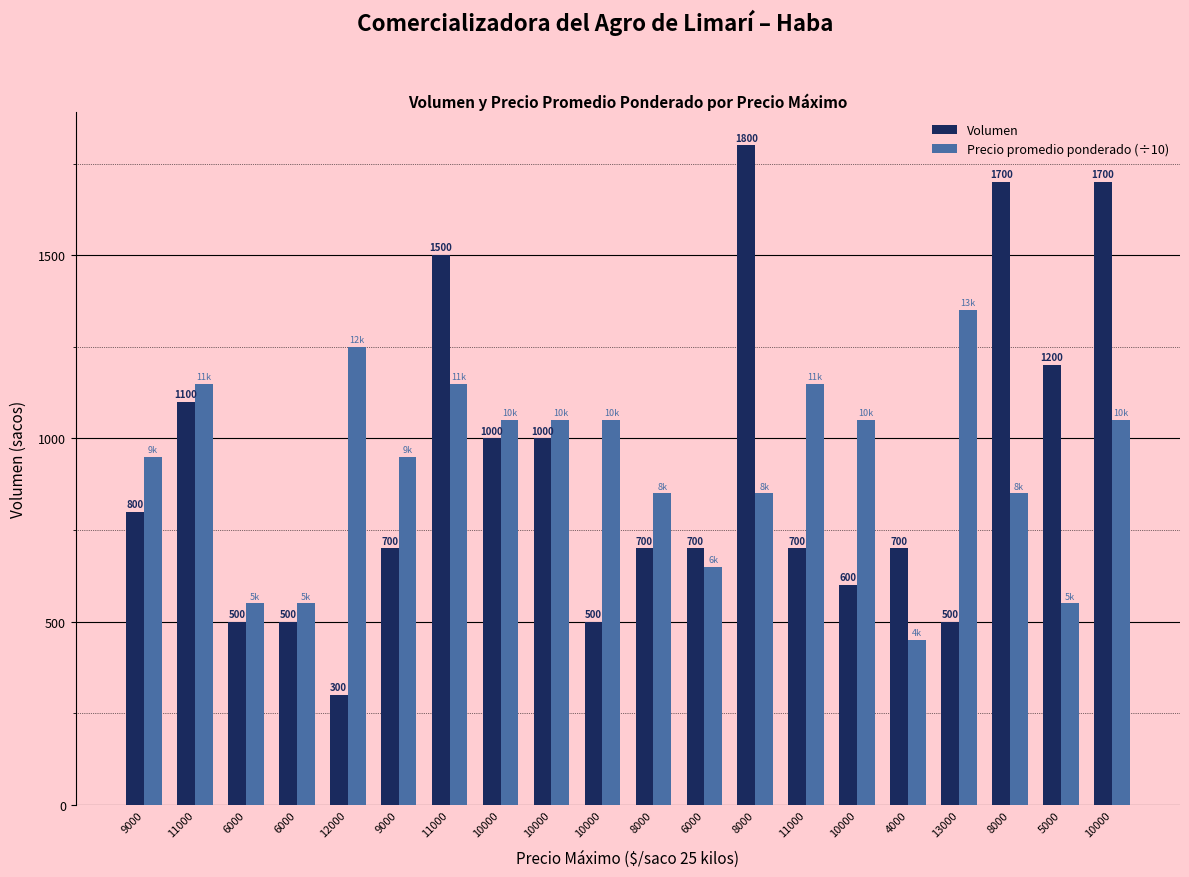

Reading left to right, list all the values displayed in this chart.

Volumen: 9000=800	11000=1100	6000=500	6000=500	12000=300	9000=700	11000=1500	10000=1000	10000=1000	10000=500	8000=700	6000=700	8000=1800	11000=700	10000=600	4000=700	13000=500	8000=1700	5000=1200	10000=1700
Precio promedio ponderado (÷10): 9000=950	11000=1150	6000=550	6000=550	12000=1250	9000=950	11000=1150	10000=1050	10000=1050	10000=1050	8000=850	6000=650	8000=850	11000=1150	10000=1050	4000=450	13000=1350	8000=850	5000=550	10000=1050